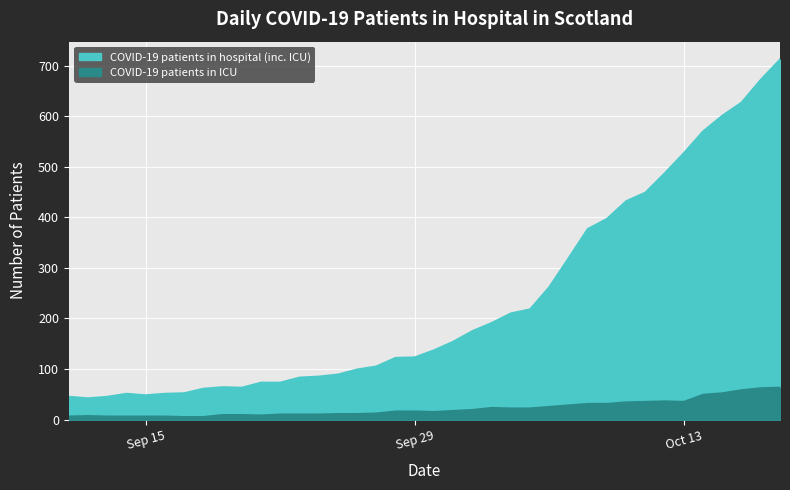

Is it true that COVID-19 patients in ICU equals 31 at 2020-10-09?

True